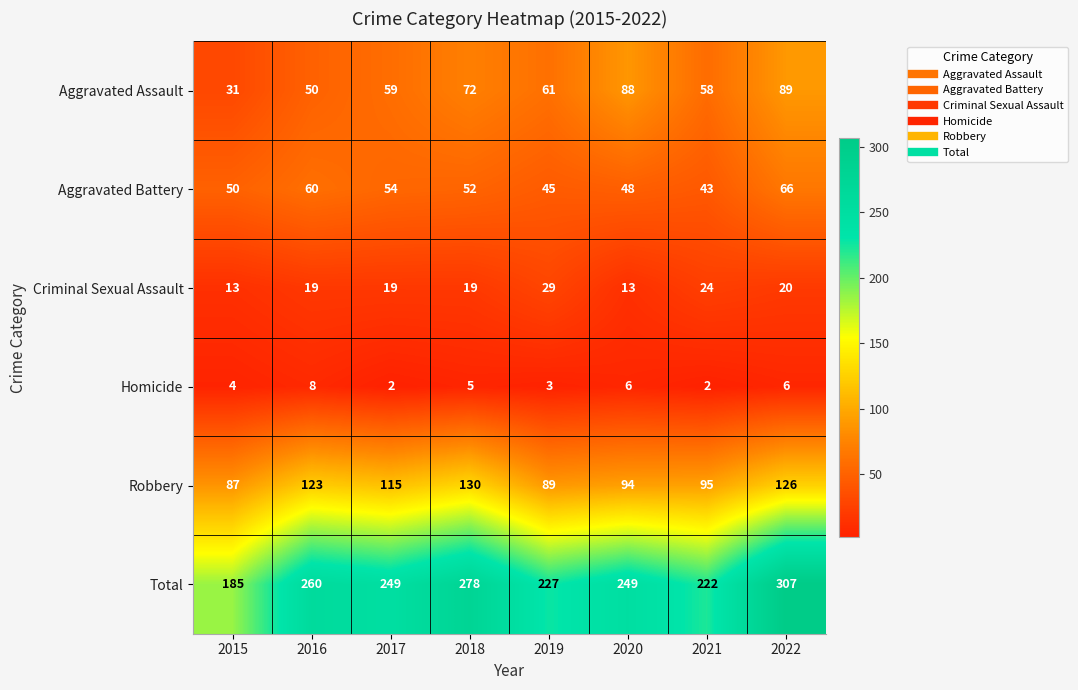

Rank the series at 2015 from highest to lowest value.

Total, Robbery, Aggravated Battery, Aggravated Assault, Criminal Sexual Assault, Homicide